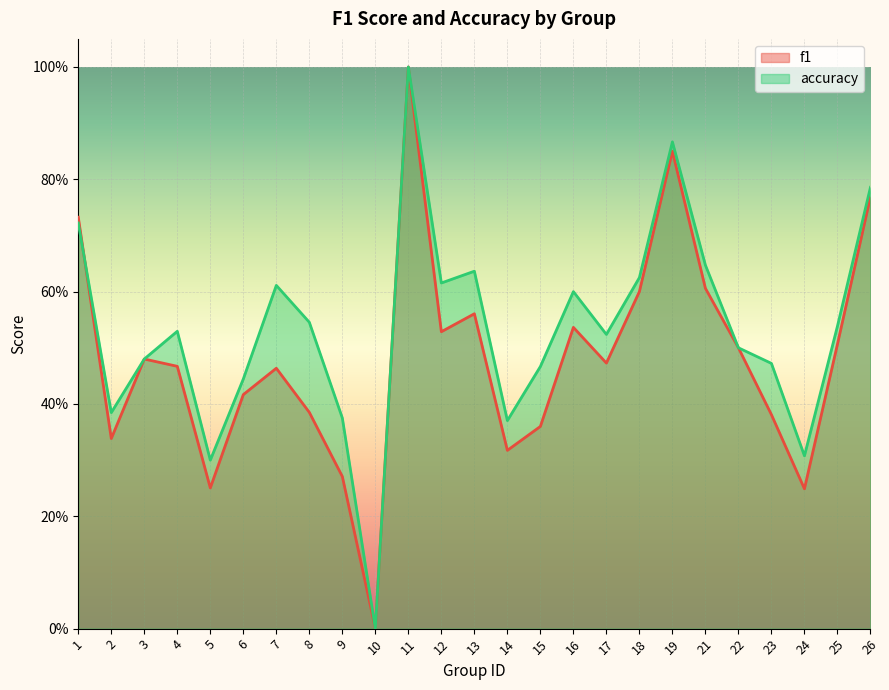

The accuracy series shows 0.3 at 12. True or false?

False